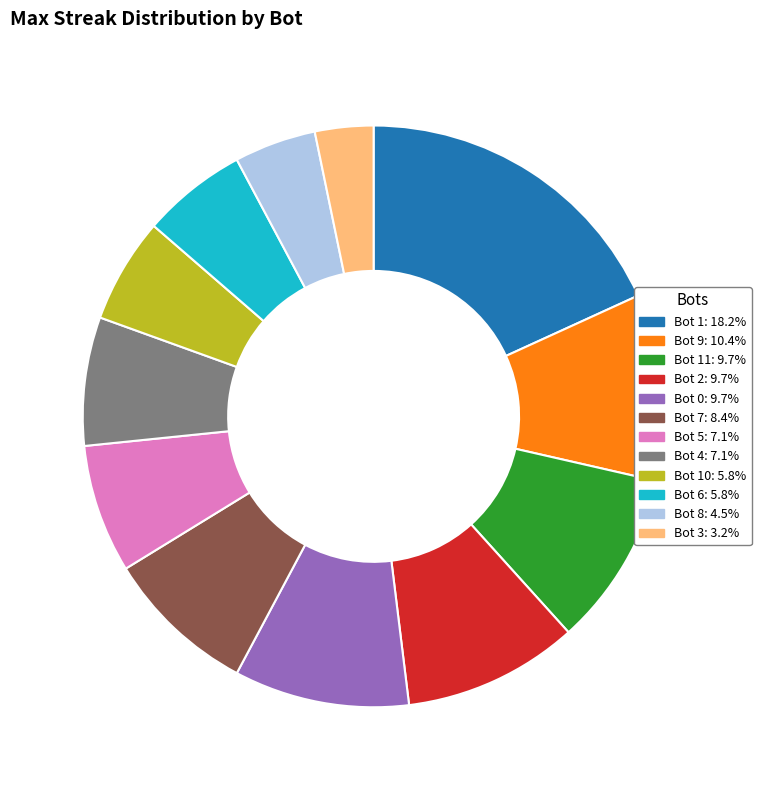

Is Bot 9: 10.4% the majority of the pie?

No